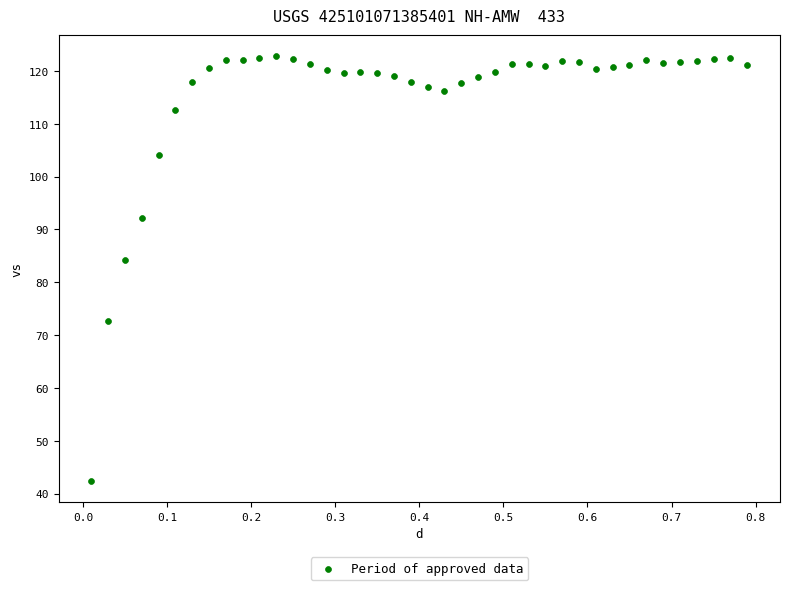

What Y value in the scatter plot is closest to 82?

84.2